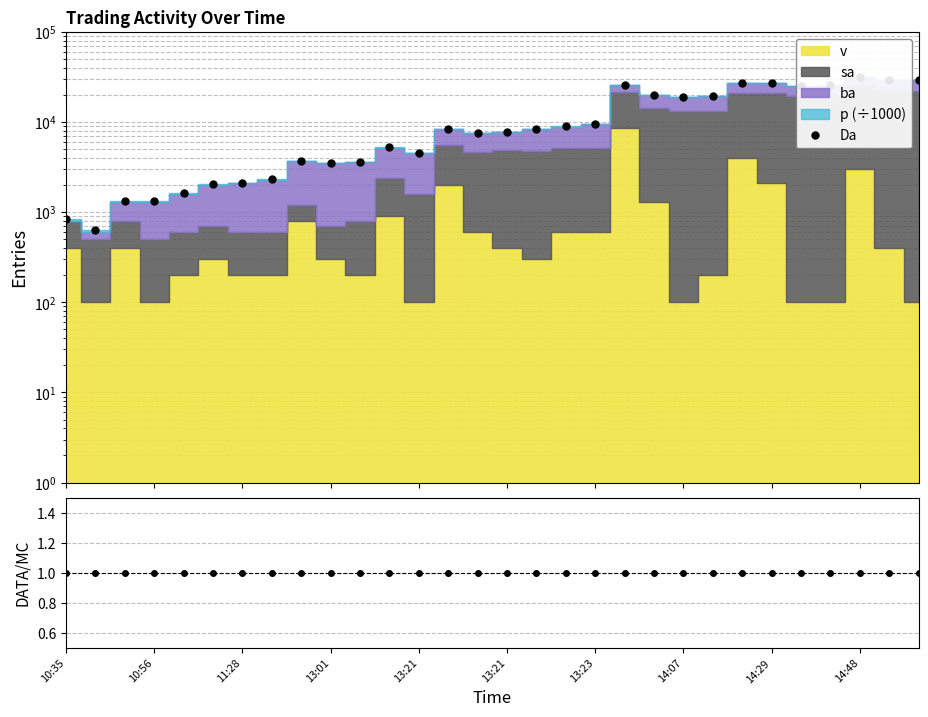

Which label corresponds to the smallest value in the chart?

10:56